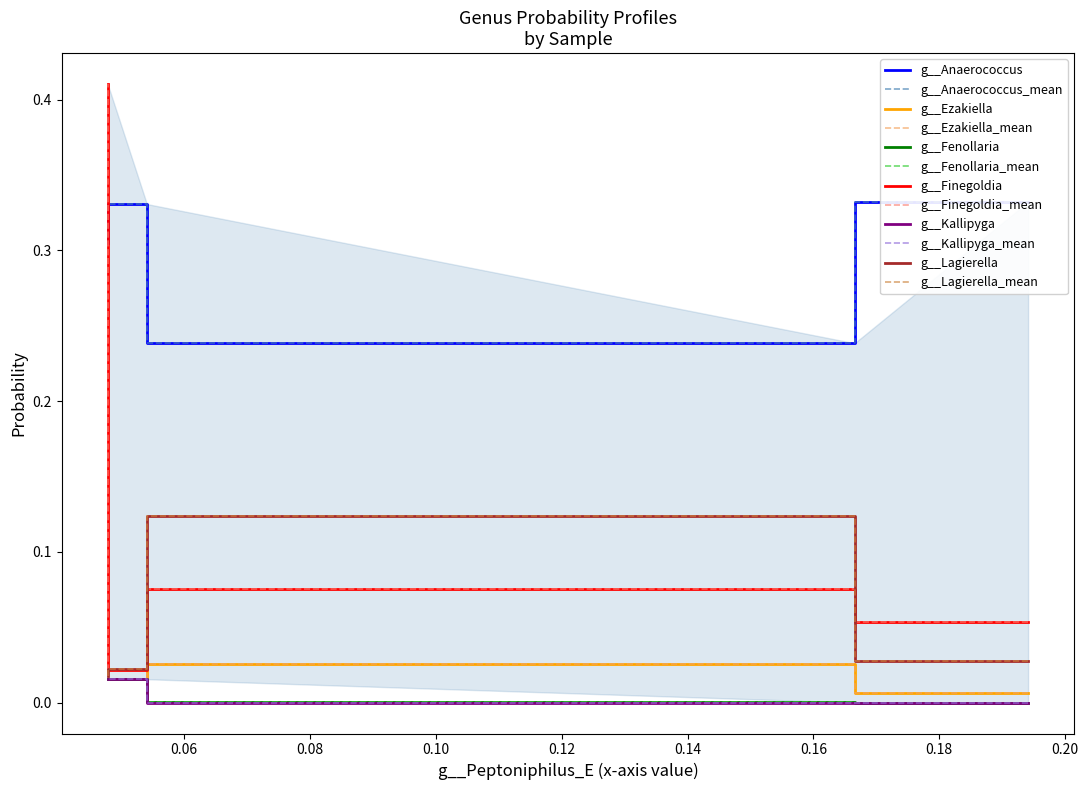

True or false: g__Finegoldia and g__Fenollaria cross at least once.

False